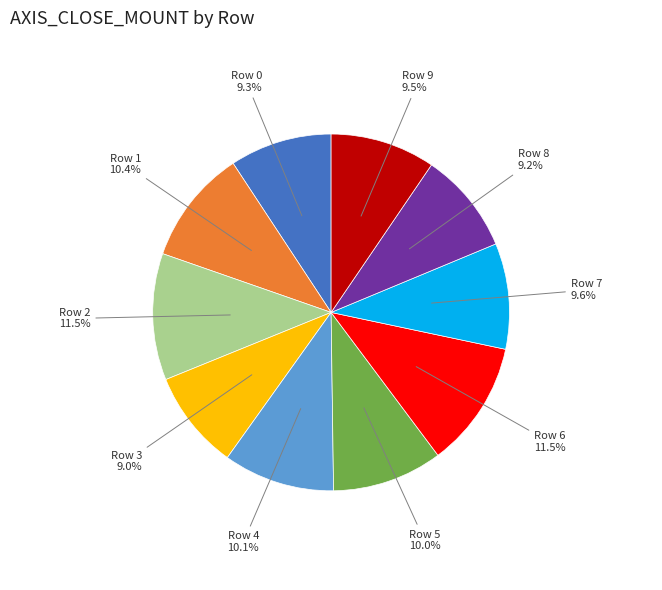

How many segments does this pie chart have?

10